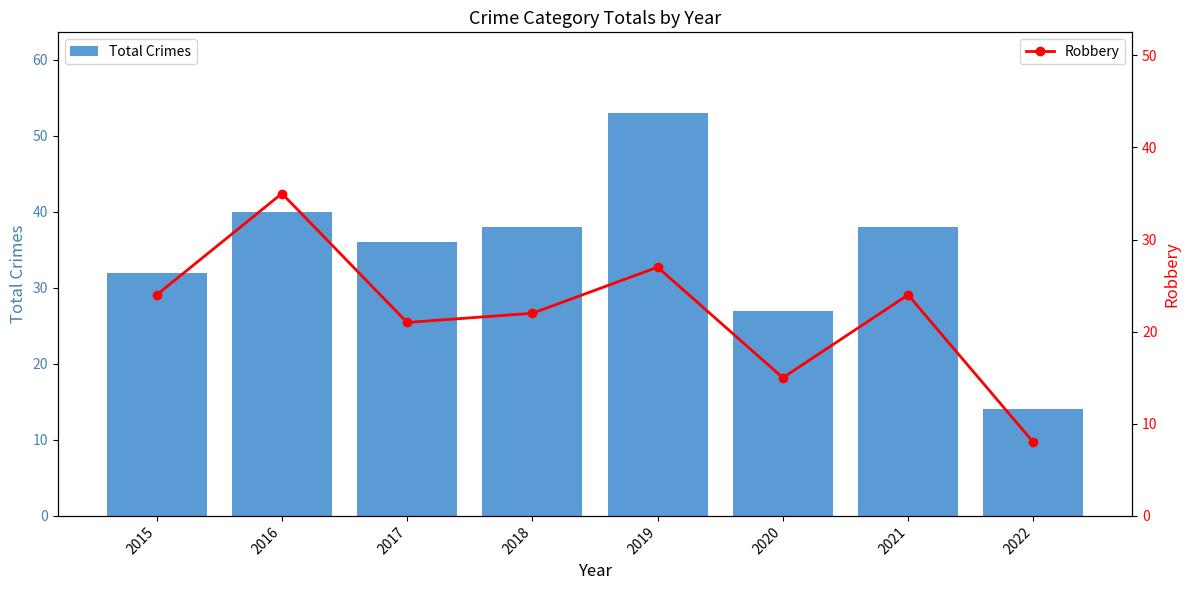

Rank the series at 2015 from highest to lowest value.

Total Crimes, Robbery